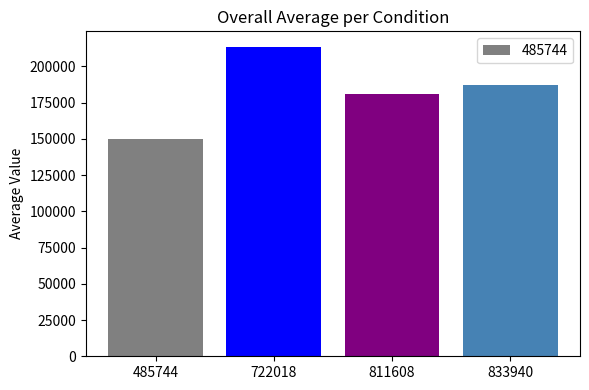

What is the difference between the maximum and minimum values?

63346